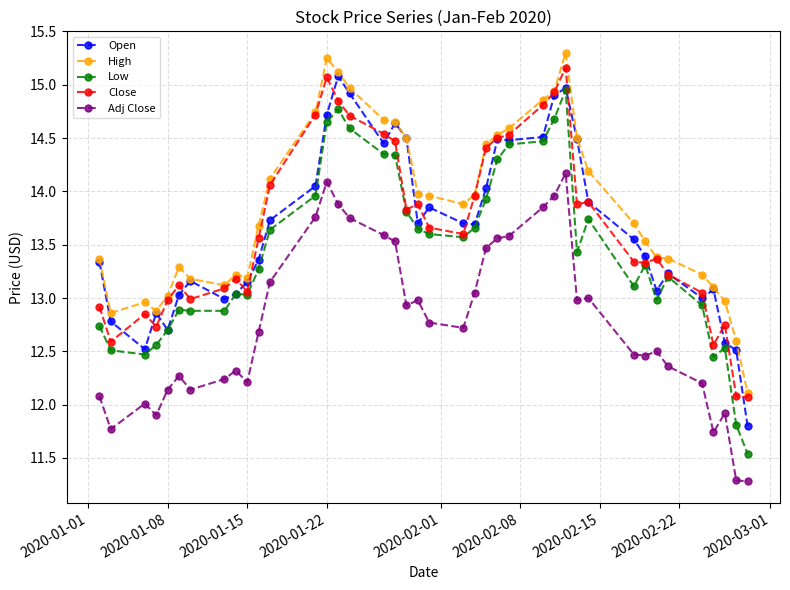

Which series has the largest total across all categories?

High